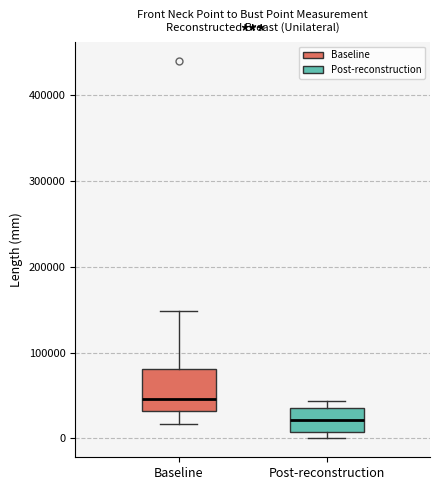

Reading left to right, transcribe this box plot: for each box, give where its median line is, the range the box spans, and where its two whiskers end, as read against the y-axis. The values are not printed on the chart, so give them approximately, as read against the axis.

Baseline: median 50000, box 30000 to 80000, whiskers 20000 to 150000
Post-reconstruction: median 20000, box 10000 to 40000, whiskers 0 to 40000 (just above the box's upper edge)